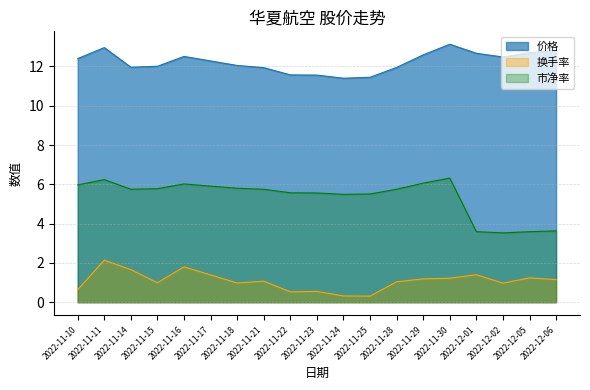

Reading left to right, list all the values displayed in this chart.

价格: 2022-11-10=12.4	2022-11-11=13.0	2022-11-14=12.0	2022-11-15=12.0	2022-11-16=12.5	2022-11-17=12.3	2022-11-18=12.1	2022-11-21=11.9	2022-11-22=11.6	2022-11-23=11.6	2022-11-24=11.4	2022-11-25=11.4	2022-11-28=11.9	2022-11-29=12.6	2022-11-30=13.1	2022-12-01=12.7	2022-12-02=12.5	2022-12-05=12.7	2022-12-06=12.8
换手率: 2022-11-10=0.6	2022-11-11=2.1	2022-11-14=1.7	2022-11-15=1.0	2022-11-16=1.8	2022-11-17=1.4	2022-11-18=1.0	2022-11-21=1.1	2022-11-22=0.5	2022-11-23=0.6	2022-11-24=0.3	2022-11-25=0.3	2022-11-28=1.0	2022-11-29=1.2	2022-11-30=1.2	2022-12-01=1.4	2022-12-02=1.0	2022-12-05=1.2	2022-12-06=1.1
市净率: 2022-11-10=6.0	2022-11-11=6.2	2022-11-14=5.8	2022-11-15=5.8	2022-11-16=6.0	2022-11-17=5.9	2022-11-18=5.8	2022-11-21=5.8	2022-11-22=5.6	2022-11-23=5.6	2022-11-24=5.5	2022-11-25=5.5	2022-11-28=5.8	2022-11-29=6.1	2022-11-30=6.3	2022-12-01=3.6	2022-12-02=3.5	2022-12-05=3.6	2022-12-06=3.6